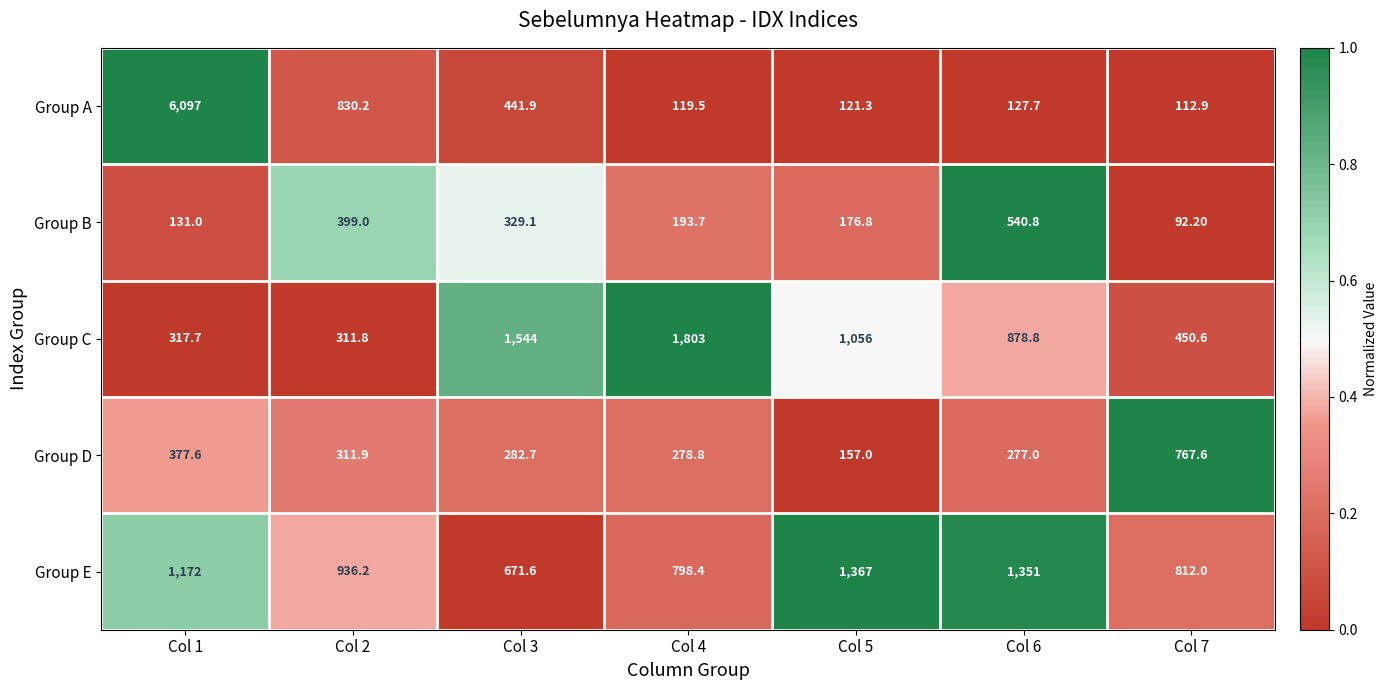

How many data points in Group C are less than 878?

3